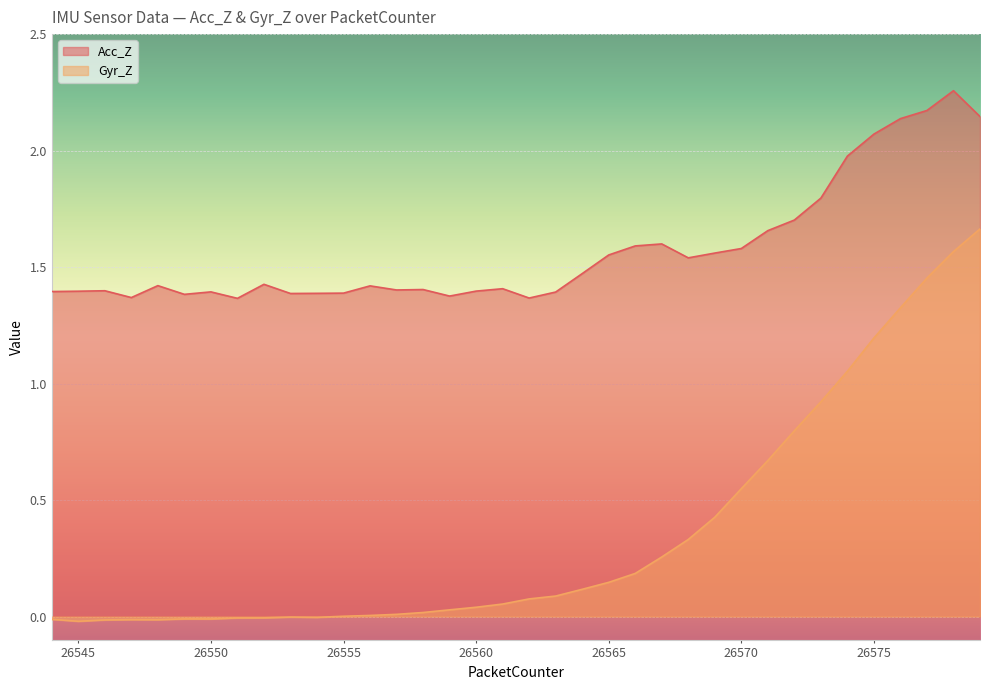

At which category is the sum across all series the highest?

26578